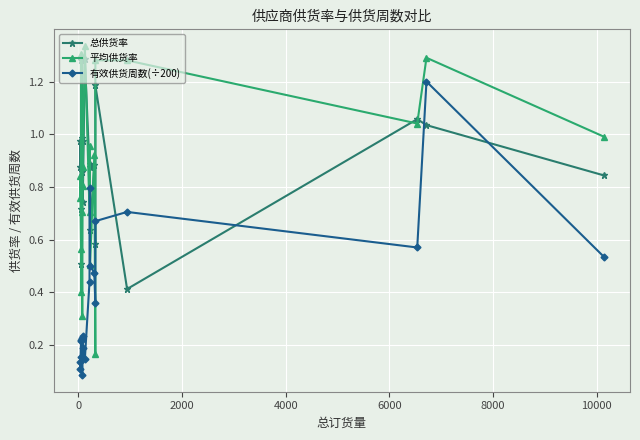

At how many categories does at least one series exceed 0?

20